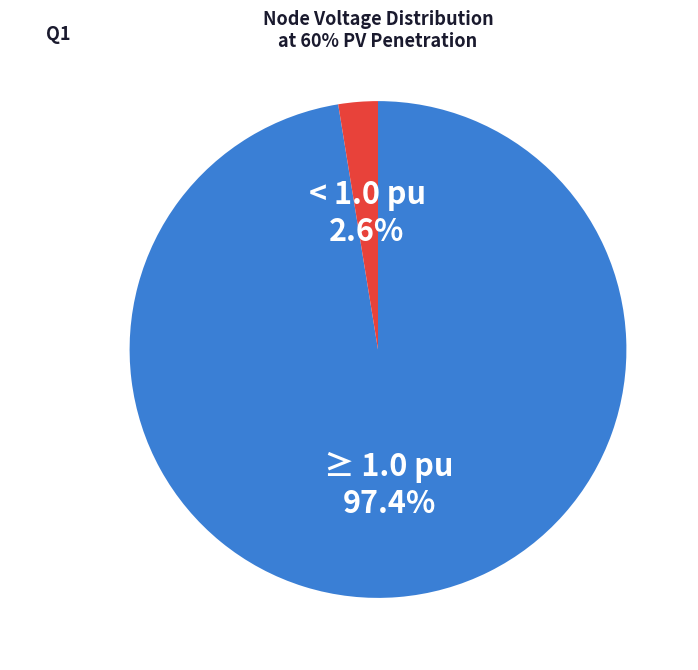

Is there a majority slice in this chart?

Yes